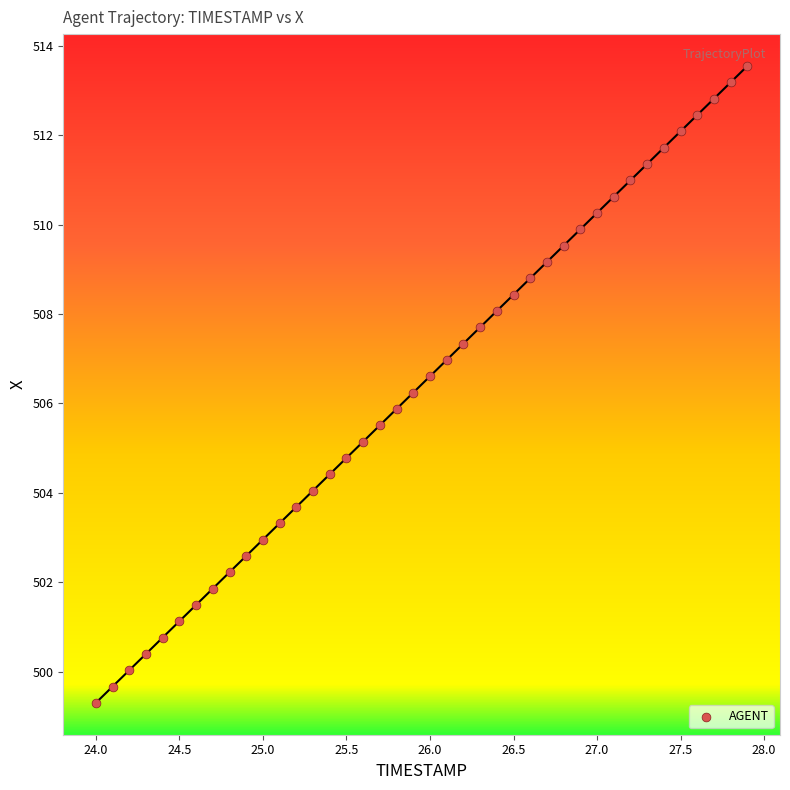

What is the range of X values (max minus min)?

3.9